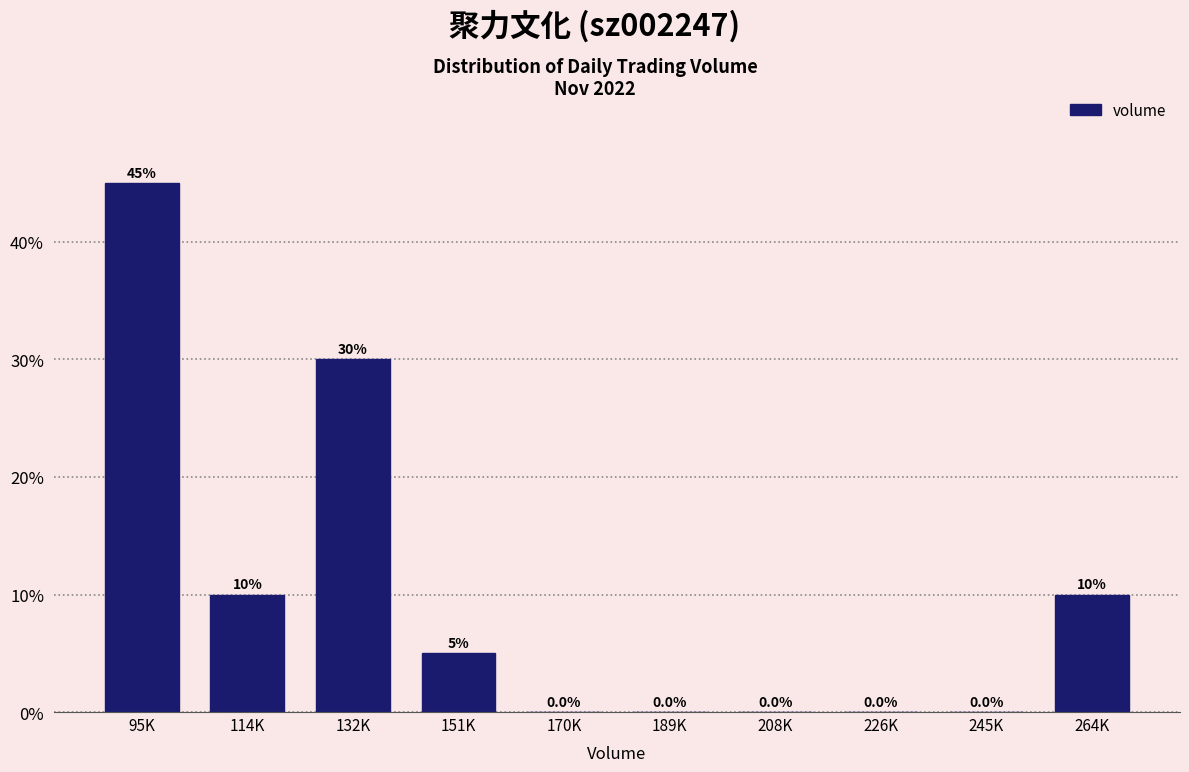

Reading right to left, list all the values displayed in this chart.

264K=10	245K=0	226K=0	208K=0	189K=0	170K=0	151K=5	132K=30	114K=10	95K=45